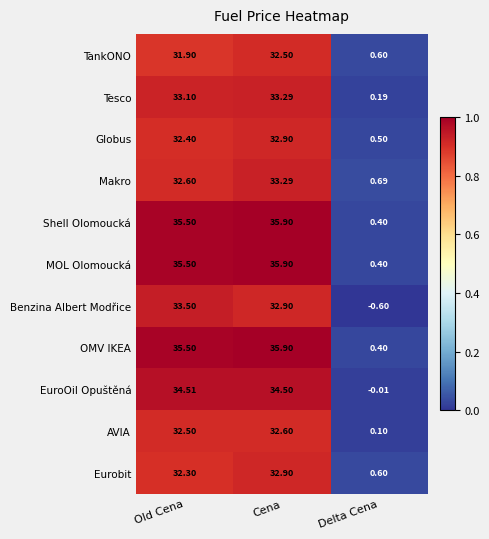

At which category is the sum across all series the highest?

Cena